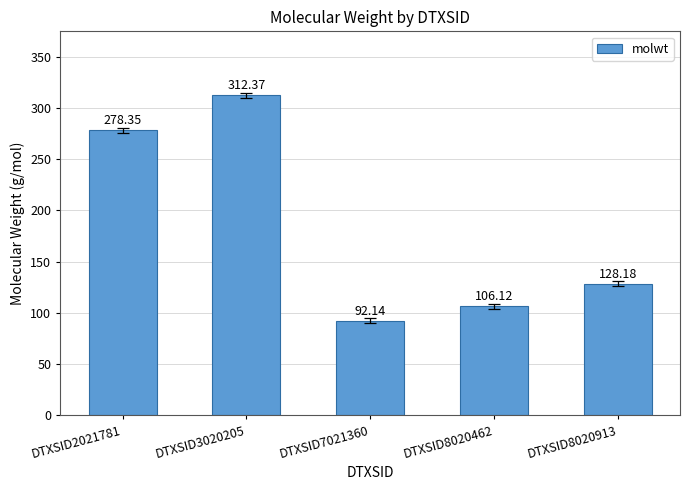

What is the value of the 1st bar from the left?

278.4